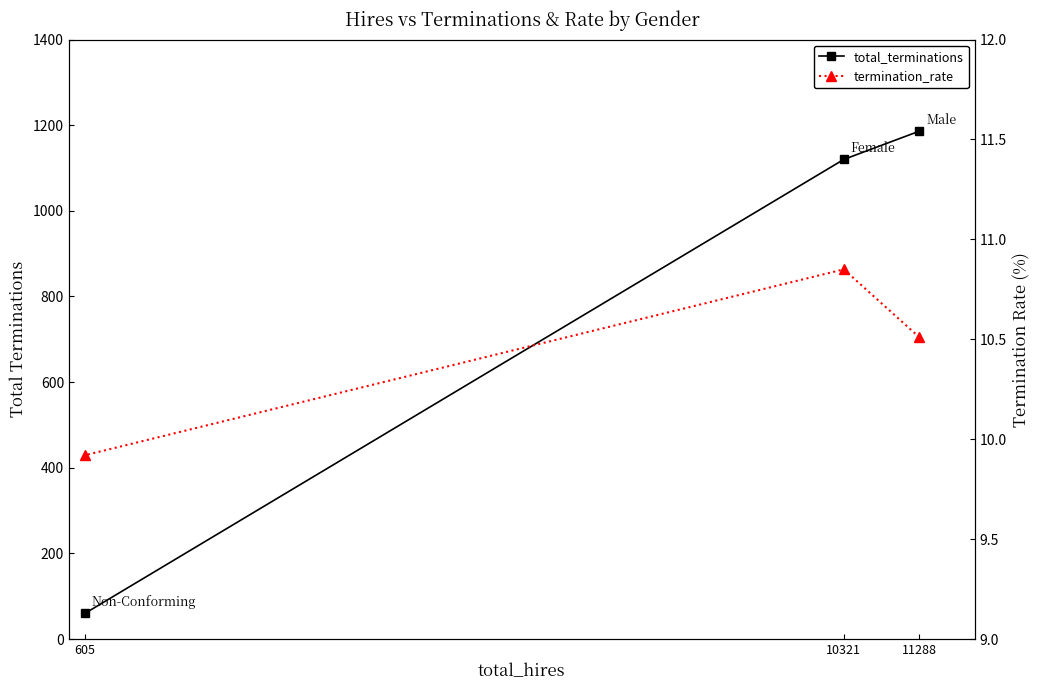

What is the spread (max minus min) of values at 10321?

1109.2